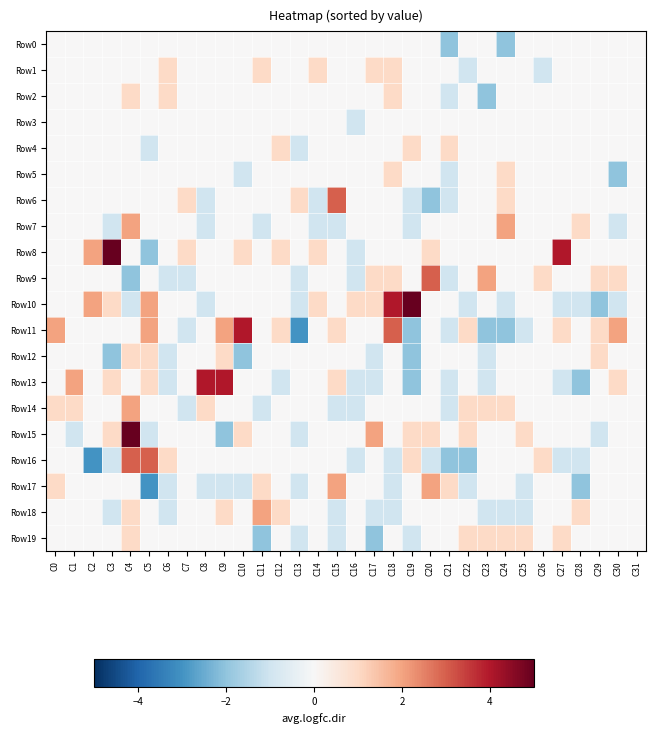

At which category is the sum across all series the highest?

C4